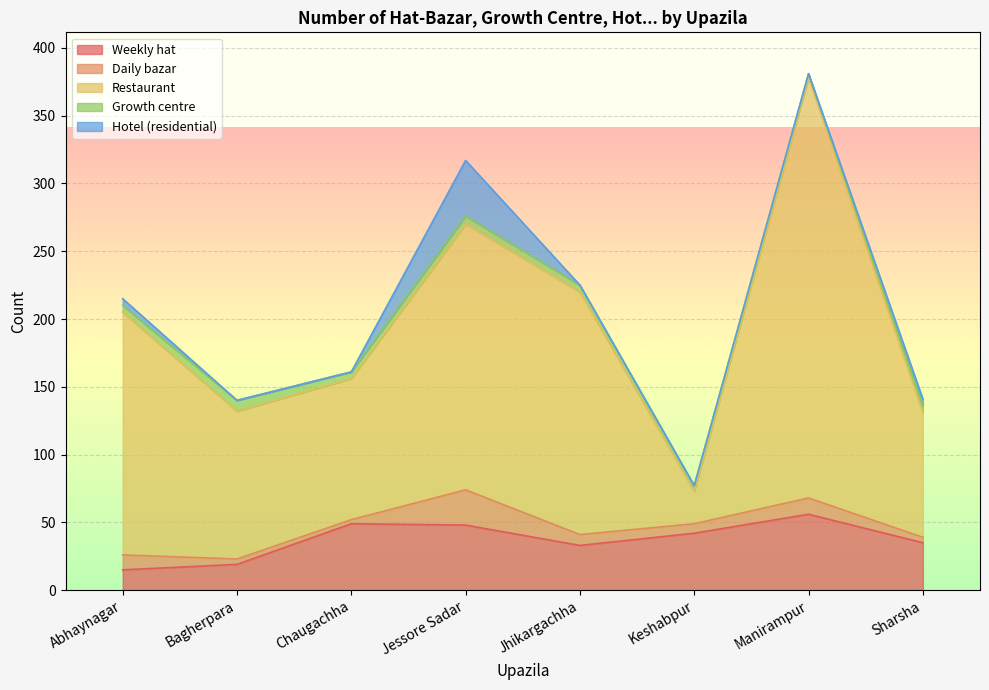

True or false: Restaurant and Weekly hat intersect in this chart.

True